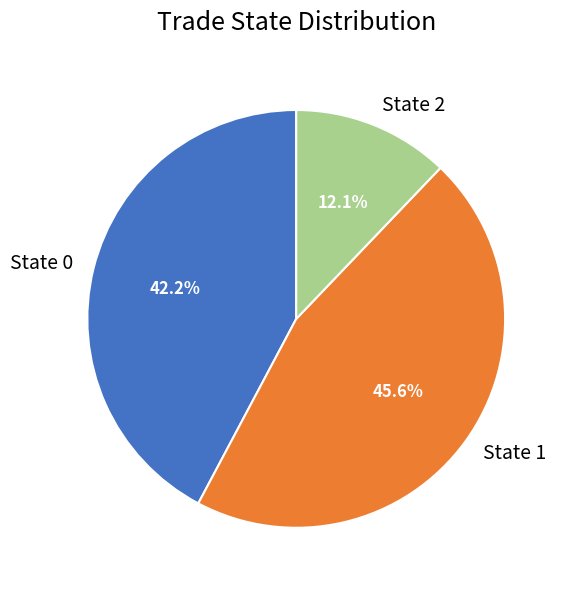

How many segments does this pie chart have?

3